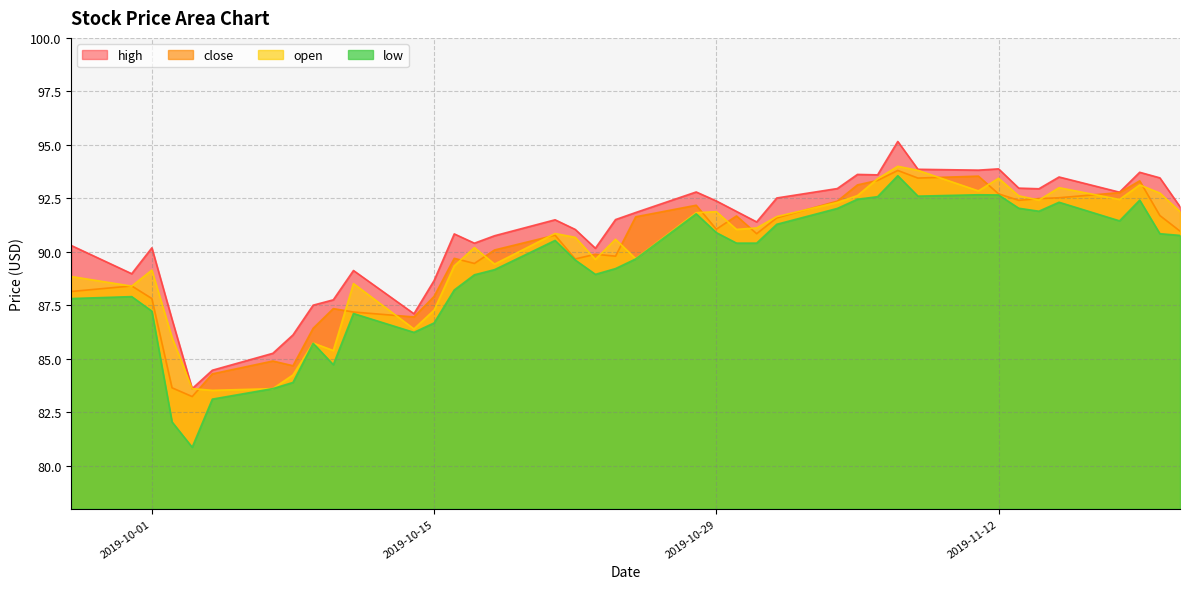

List the labels in order of low value, smallest first.

2019-10-03, 2019-10-02, 2019-10-04, 2019-10-07, 2019-10-08, 2019-10-10, 2019-10-09, 2019-10-14, 2019-10-15, 2019-10-11, 2019-10-01, 2019-09-27, 2019-09-30, 2019-10-16, 2019-10-17, 2019-10-23, 2019-10-18, 2019-10-24, 2019-10-22, 2019-10-25, 2019-10-30, 2019-10-31, 2019-10-21, 2019-11-21, 2019-11-20, 2019-10-29, 2019-11-01, 2019-11-18, 2019-10-28, 2019-11-14, 2019-11-04, 2019-11-13, 2019-11-15, 2019-11-19, 2019-11-05, 2019-11-06, 2019-11-08, 2019-11-12, 2019-11-11, 2019-11-07